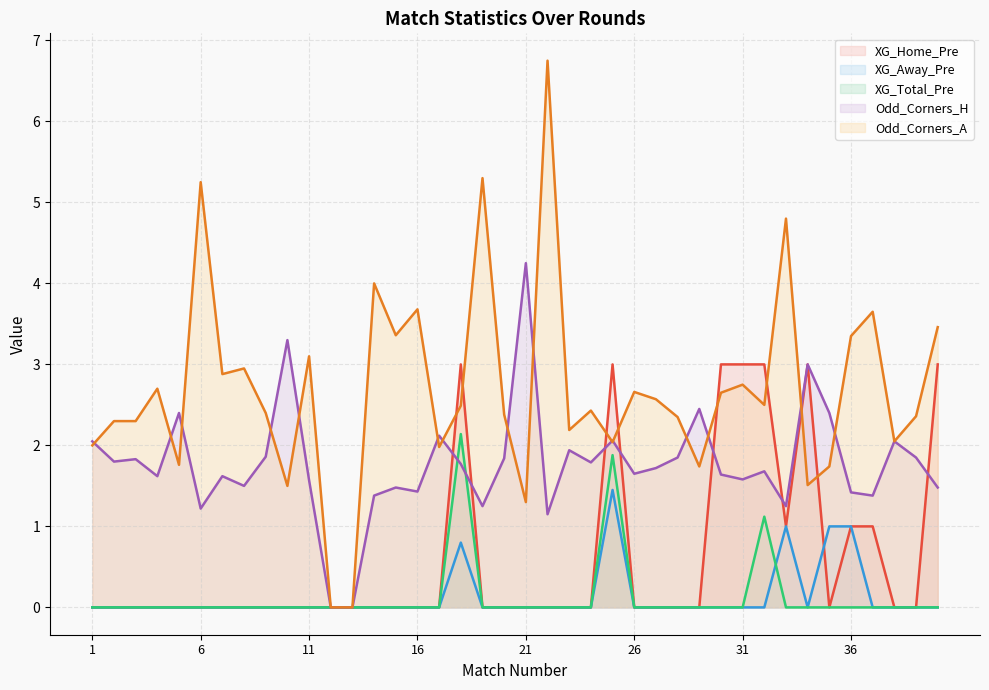

List the series in order of their peak value, highest first.

Odd_Corners_A, Odd_Corners_H, XG_Home_Pre, XG_Total_Pre, XG_Away_Pre